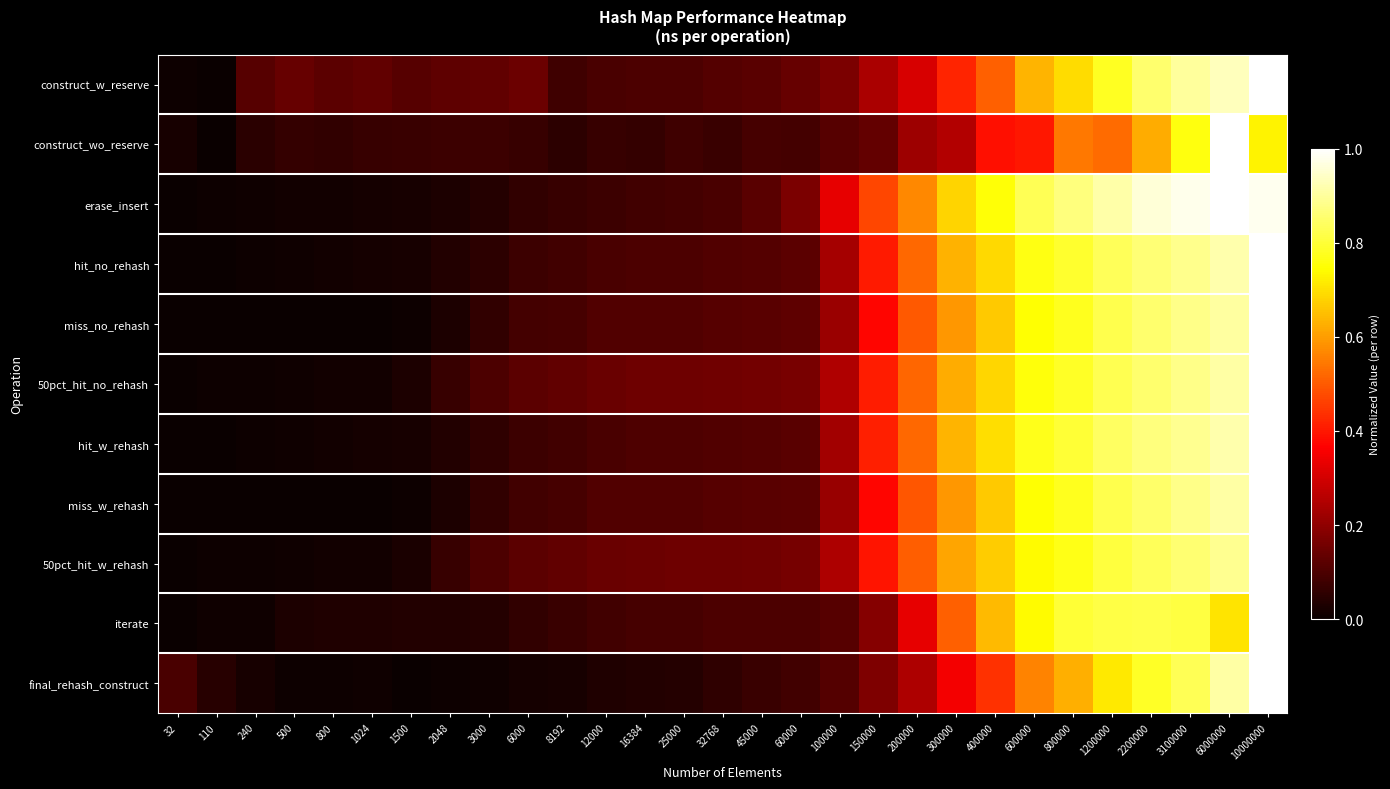

Between 32 and 3000, which series saw the biggest shift?

construct_w_reserve